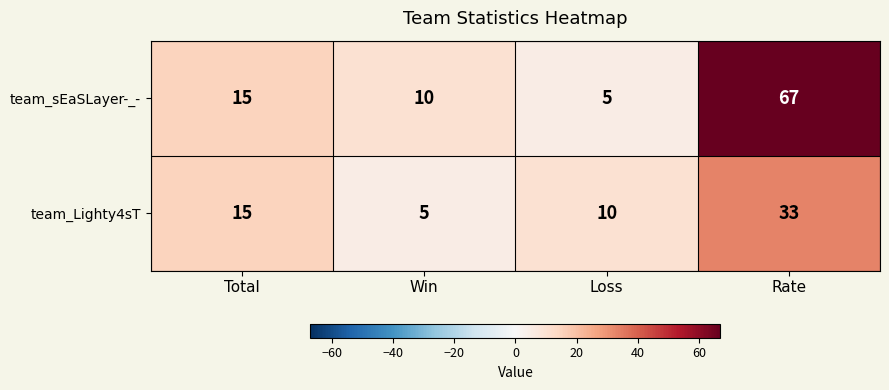

Which label corresponds to the largest value in the chart?

Rate